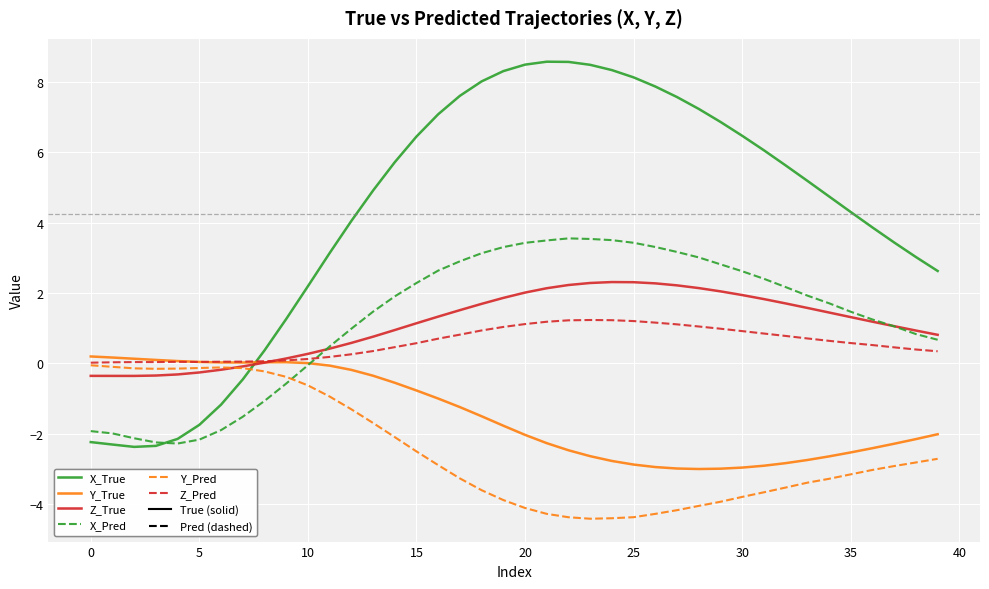

Which series has the widest spread of values?

X_True